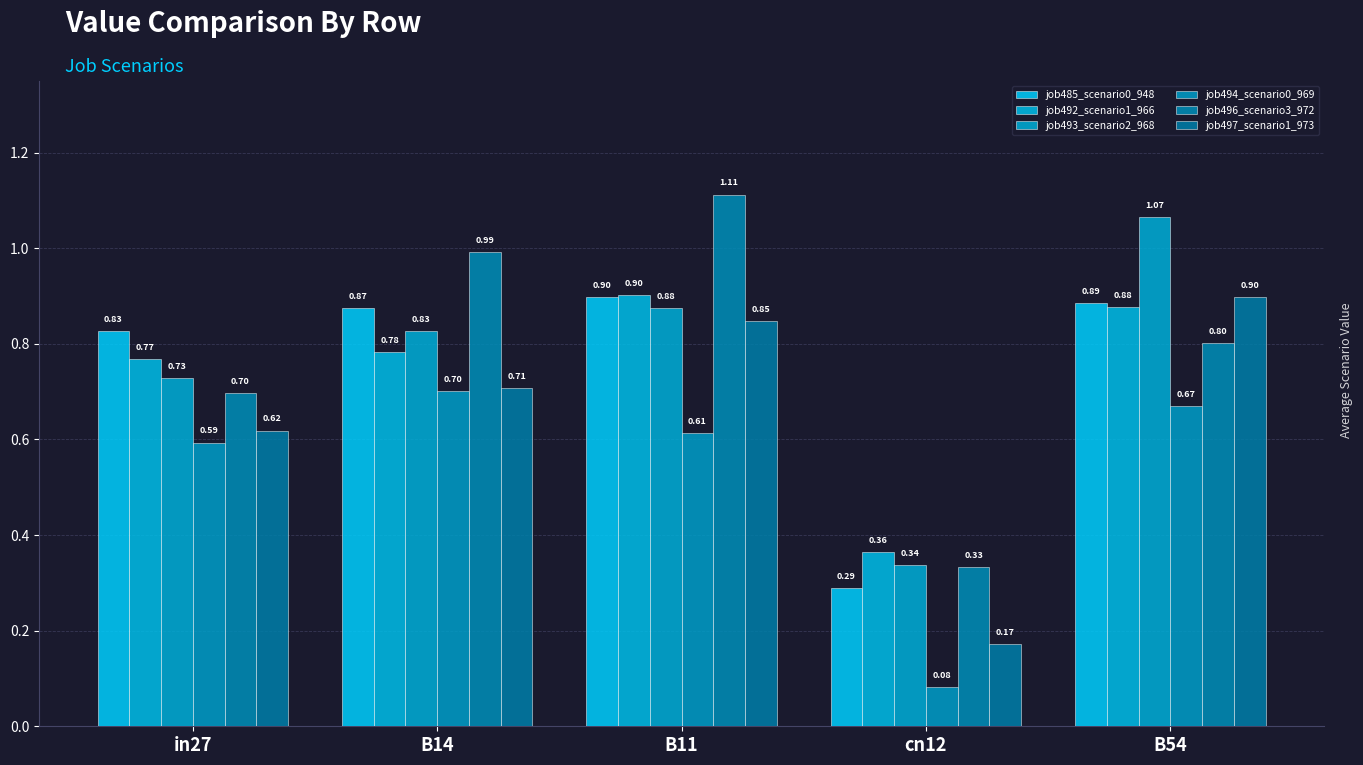

At which label does job494_scenario0_969 reach its peak?

B14